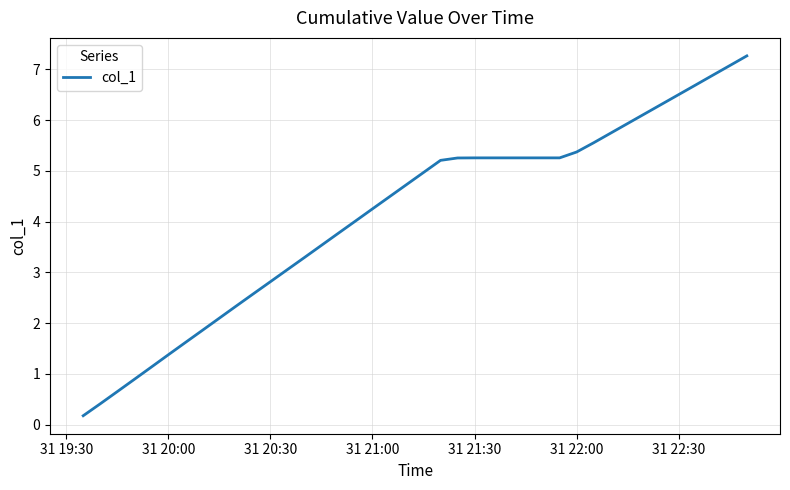

What is the greatest value displayed?

7.3